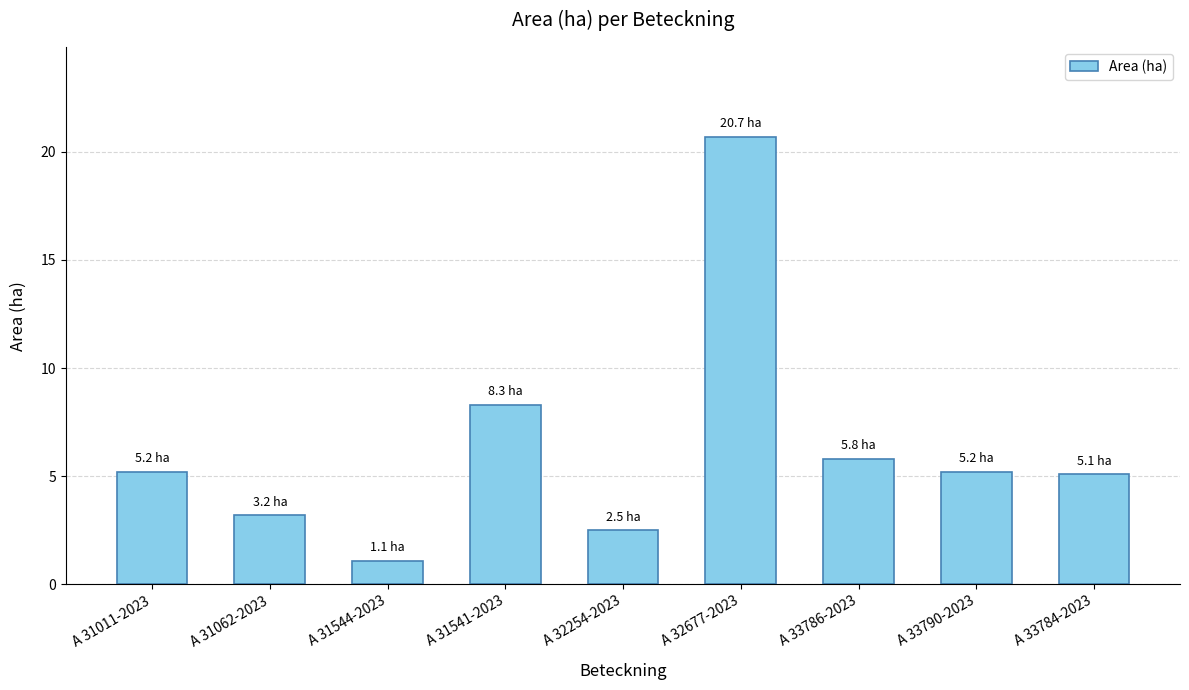

At which label does the data first exceed 5?

A 31011-2023